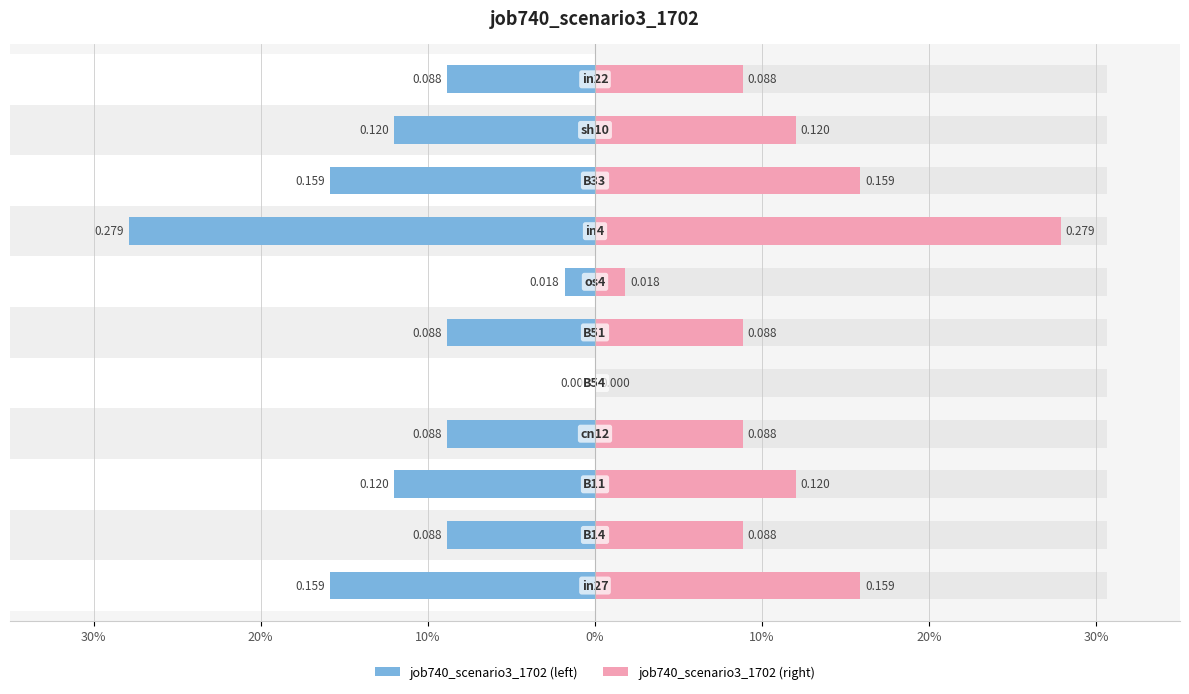

Count the number of categories in the chart.

11